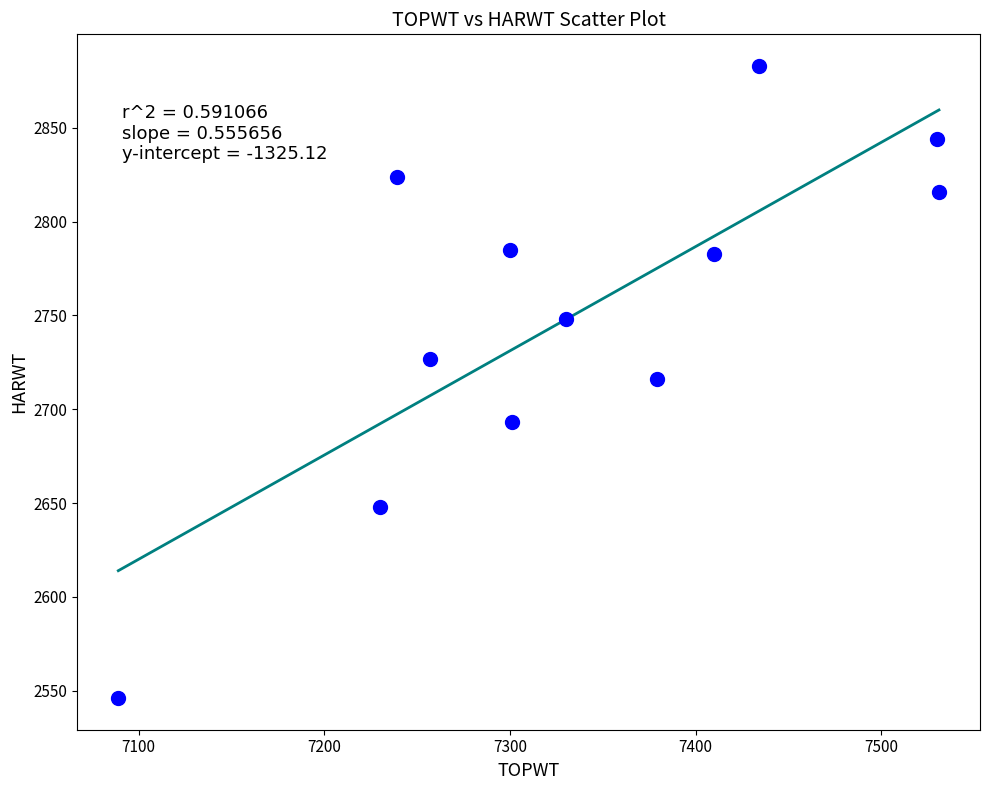

What is the average Y value?

2751